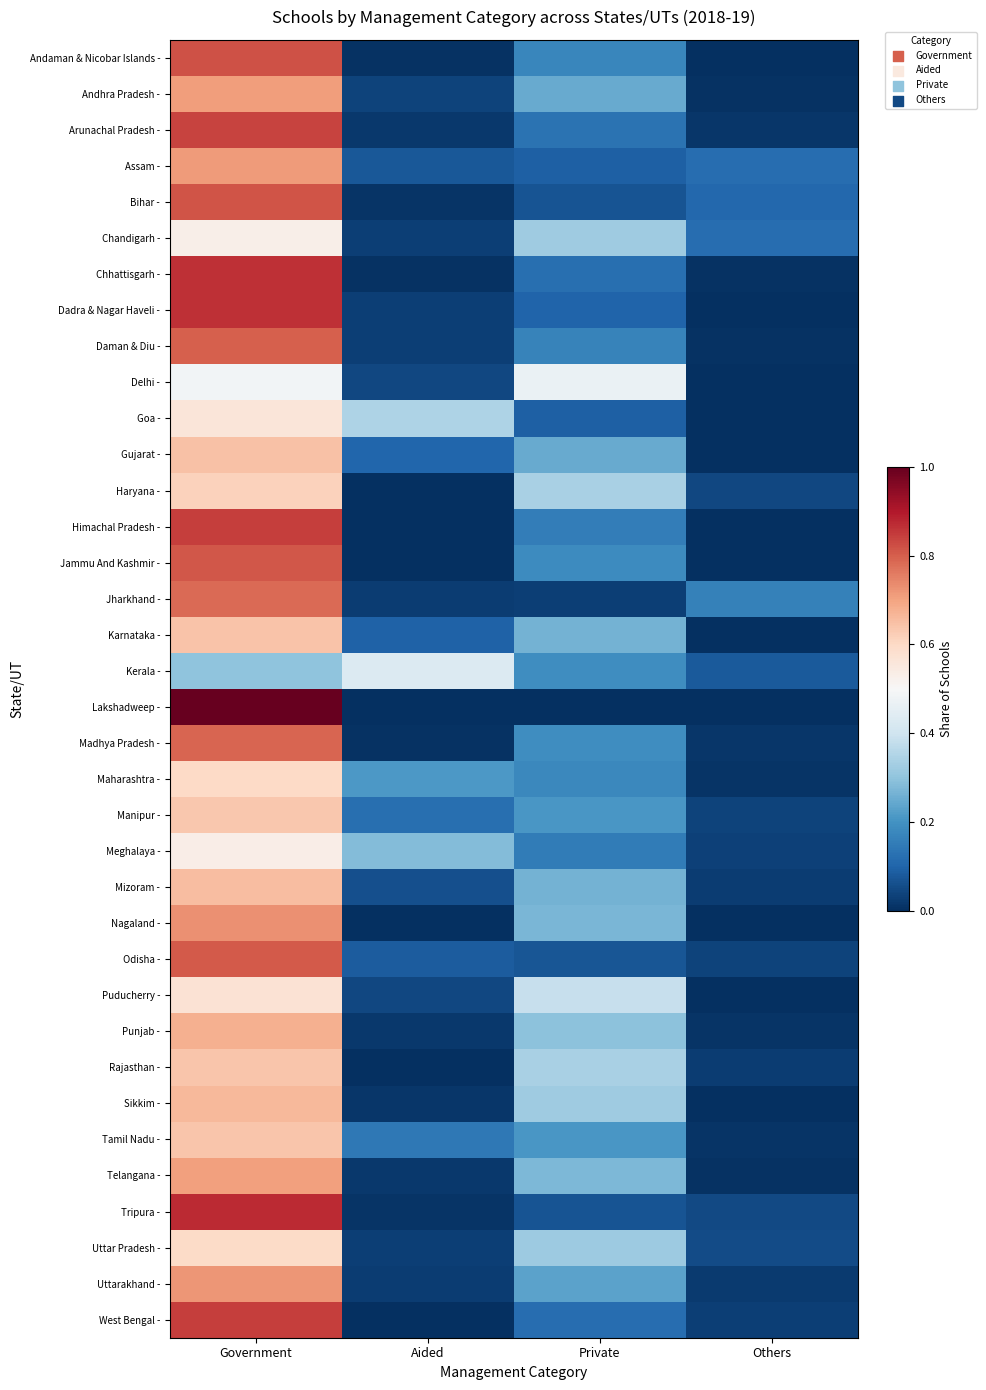

Between Aided and Others, which is larger?

Aided